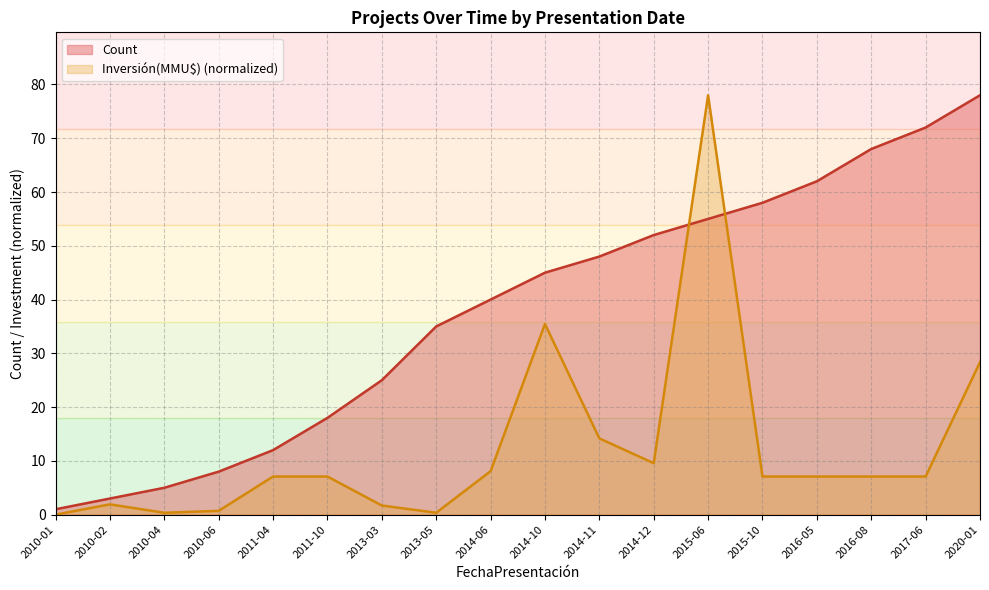

How many times do Inversión(MMU$) and Count cross each other?

2